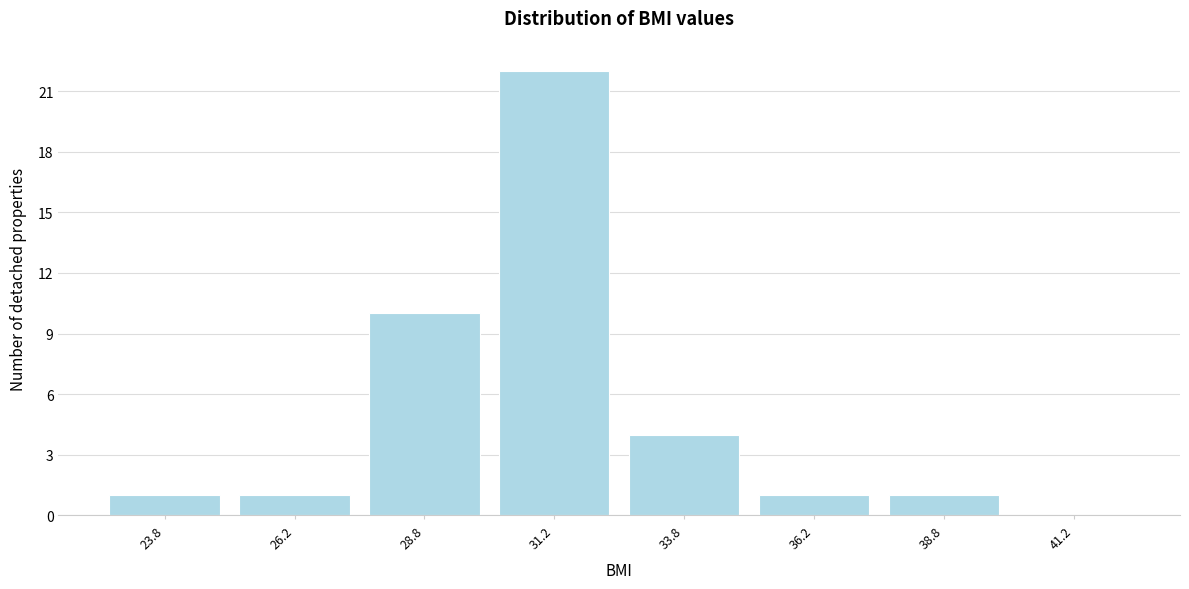

Reading left to right, extract all data points from this chart.

23.8=1	26.2=1	28.8=10	31.2=22	33.8=4	36.2=1	38.8=1	41.2=0